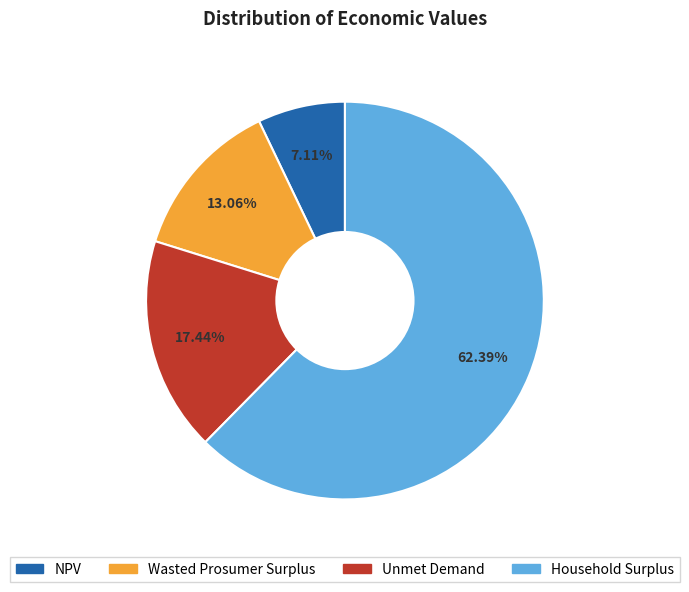

To the nearest percent, what portion does Wasted Prosumer Surplus represent?

13%